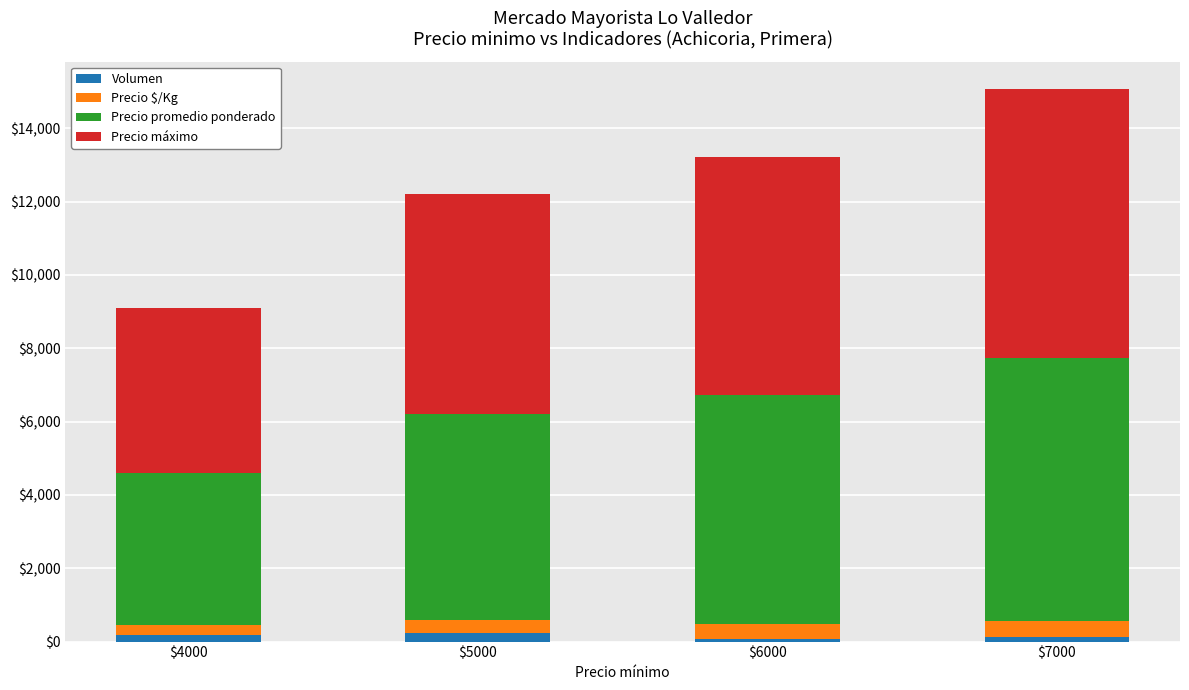

At which category is the sum across all series the highest?

$7000